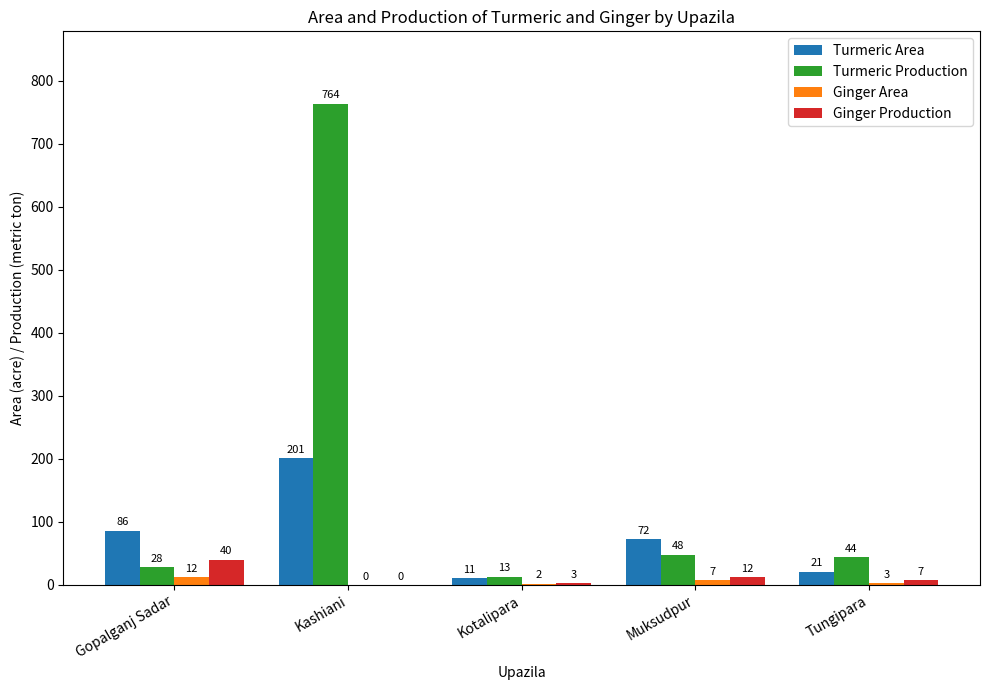

Which series changed the most between Kashiani and Tungipara?

Turmeric Production